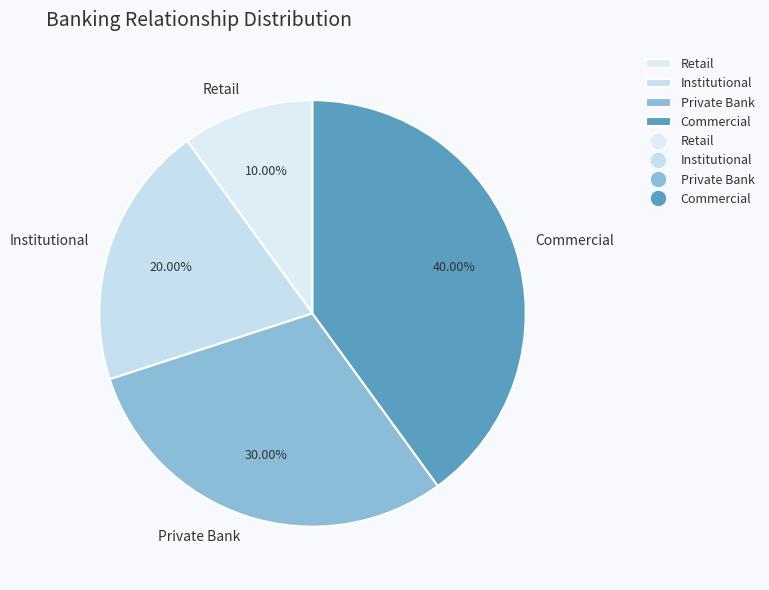

Does any single category account for the majority?

No